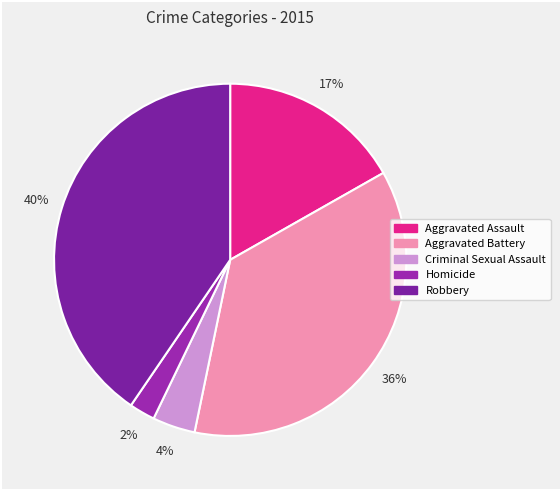

Which category has the smallest portion of the pie?

Homicide